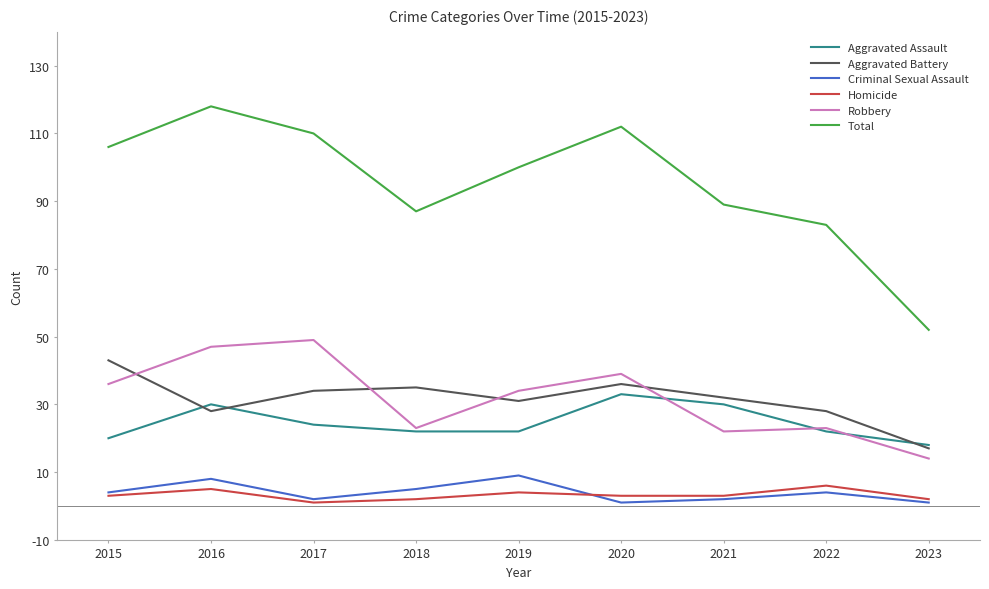

Where is the first local maximum for Total?

2016